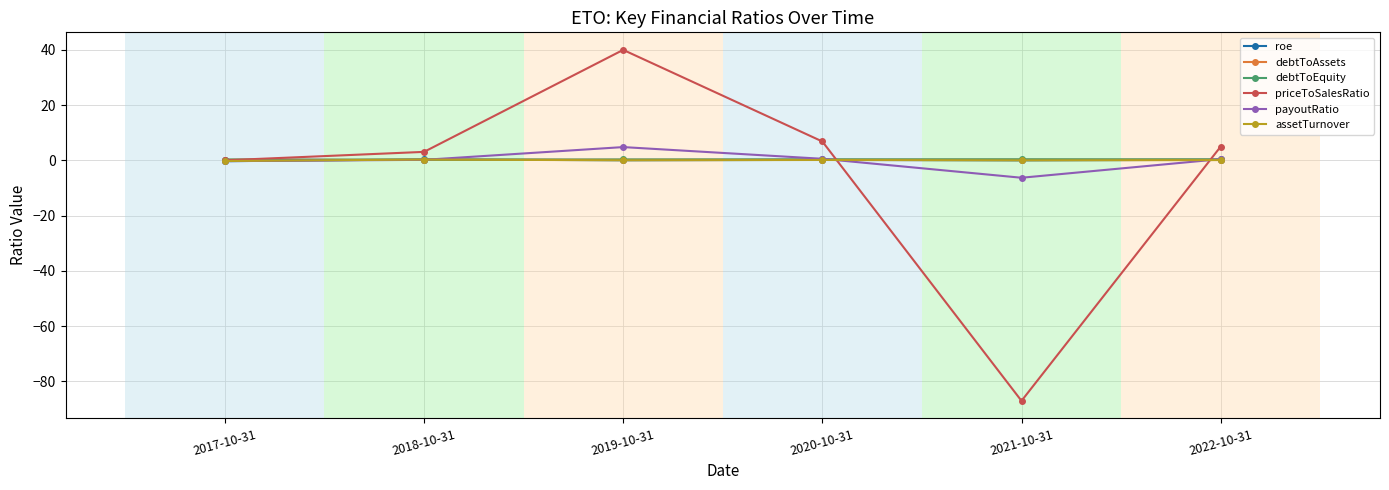

What is the maximum value shown in the chart?

40.0